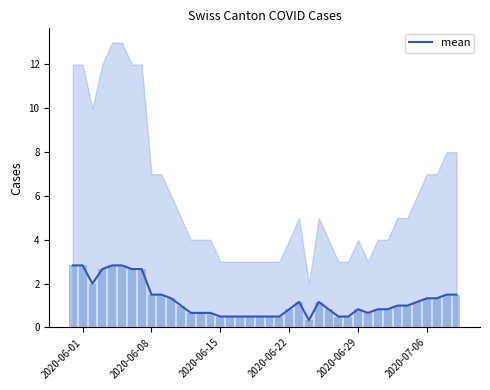

Reading right to left, extract all data points from this chart.

1.5	1.5	1.3	1.3	1.2	1.0	1.0	0.8	0.8	0.7	0.8	0.5	0.5	0.8	1.2	0.3	1.2	0.8	0.5	0.5	0.5	0.5	0.5	0.5	0.5	0.7	0.7	0.7	1.0	1.3	1.5	1.5	2.7	2.7	2.8	2.8	2.7	2.0	2.8	2.8